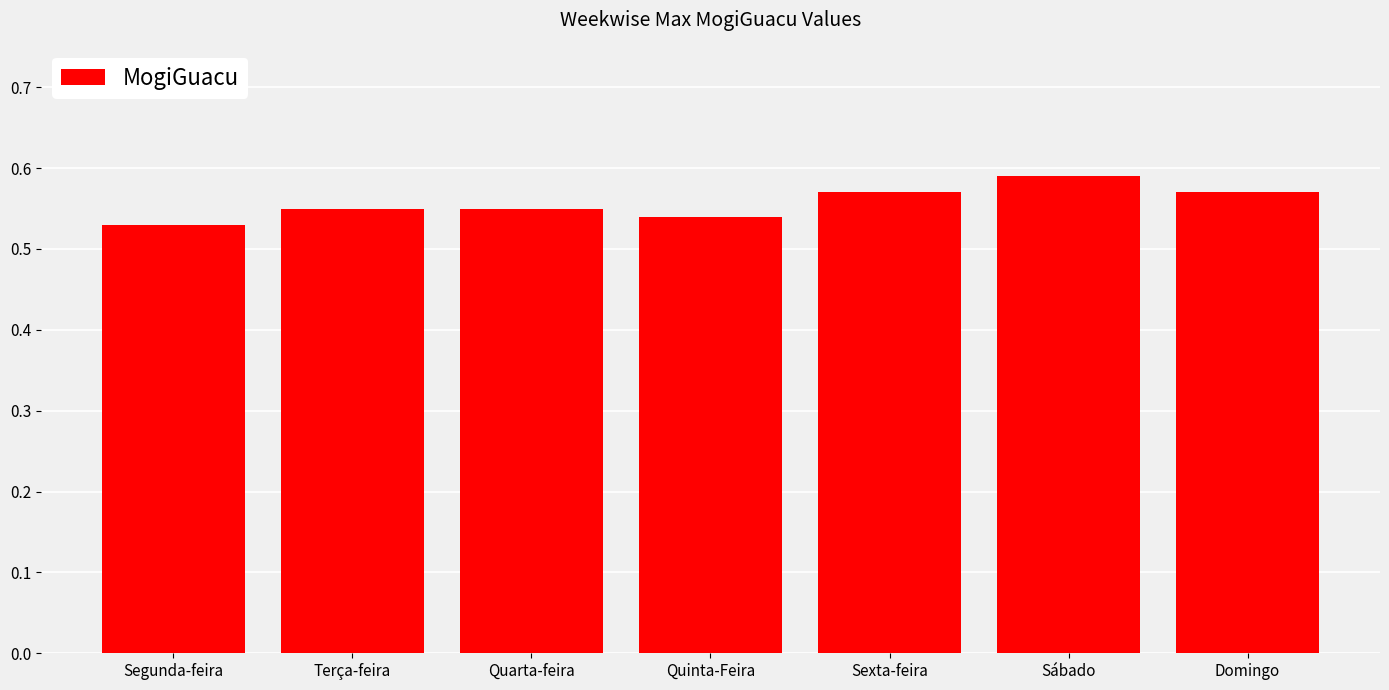

At which label is the value closest to 0?

Segunda-feira